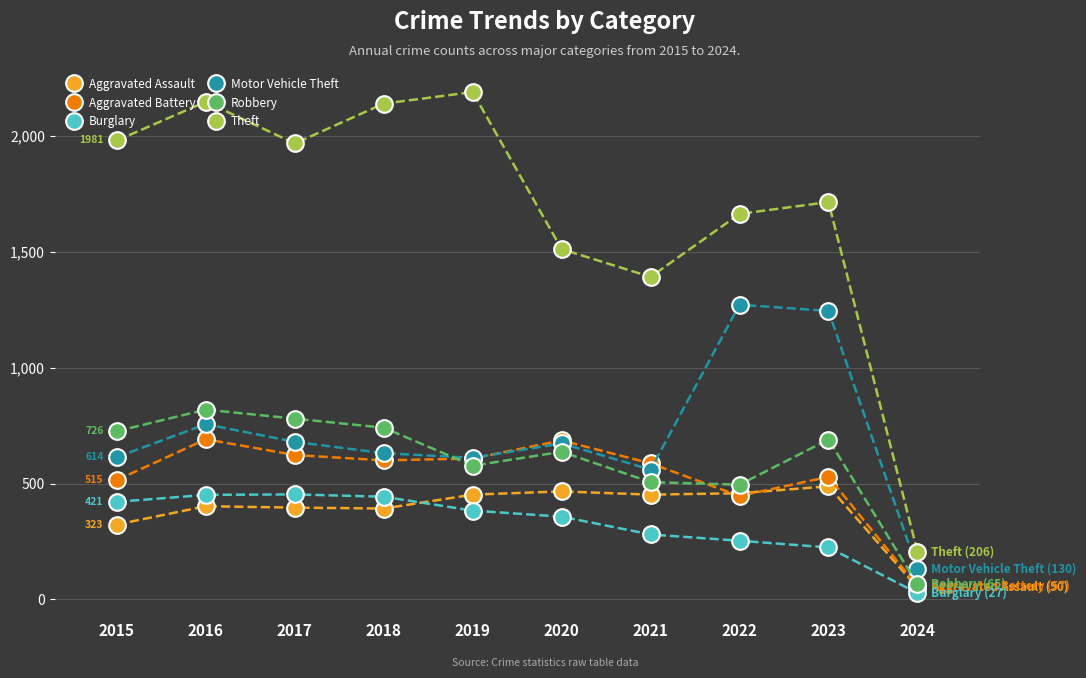

What are all the series names shown in the legend?

Aggravated Assault, Aggravated Battery, Burglary, Motor Vehicle Theft, Robbery, Theft